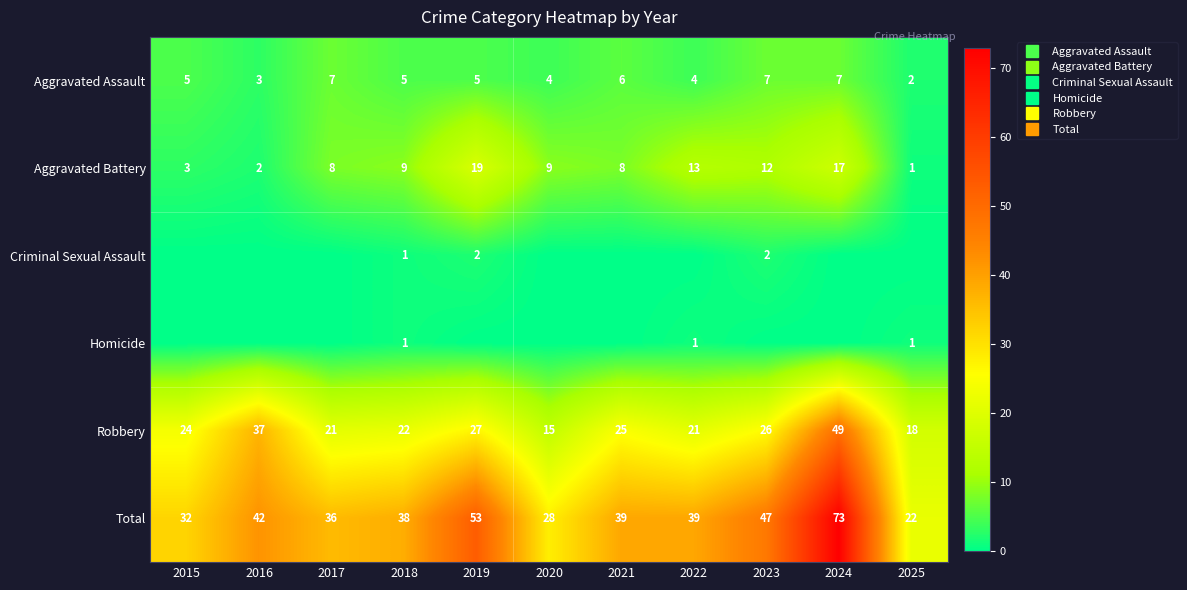

The Criminal Sexual Assault series shows 1 at 2023. True or false?

False